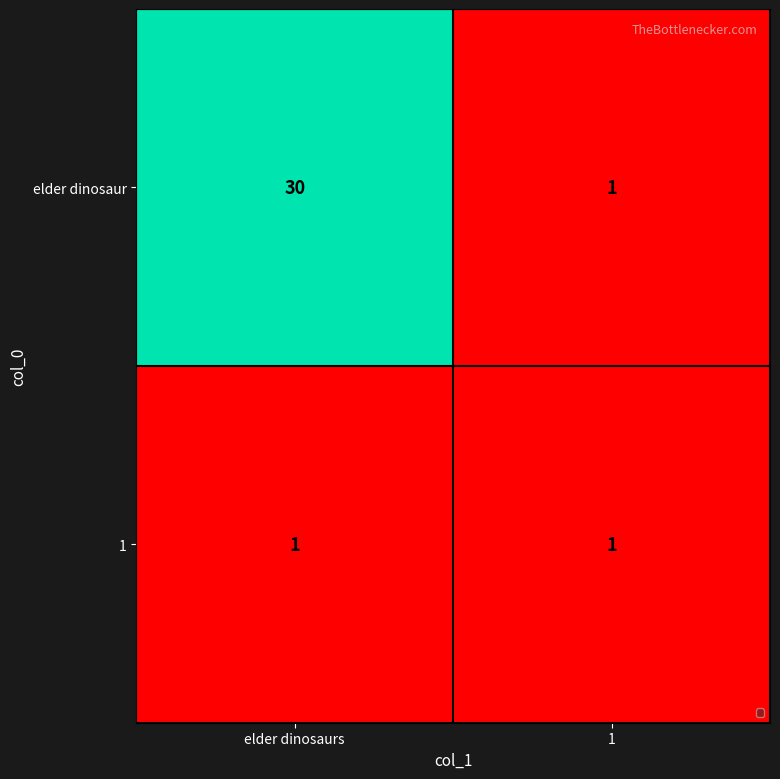

List the series in order of their peak value, lowest first.

1, elder dinosaur